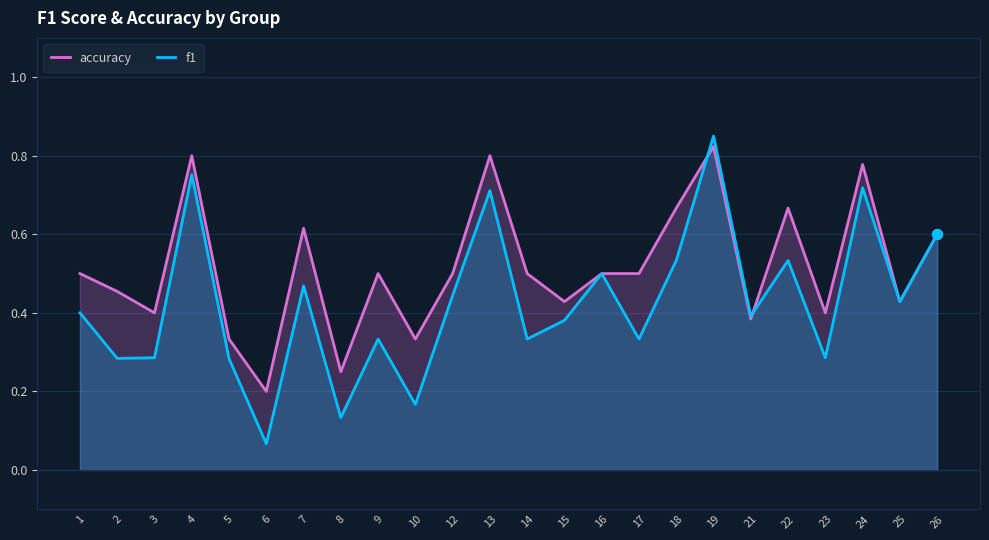

Is the value of accuracy at 4 greater than the value of f1 at 24?

Yes